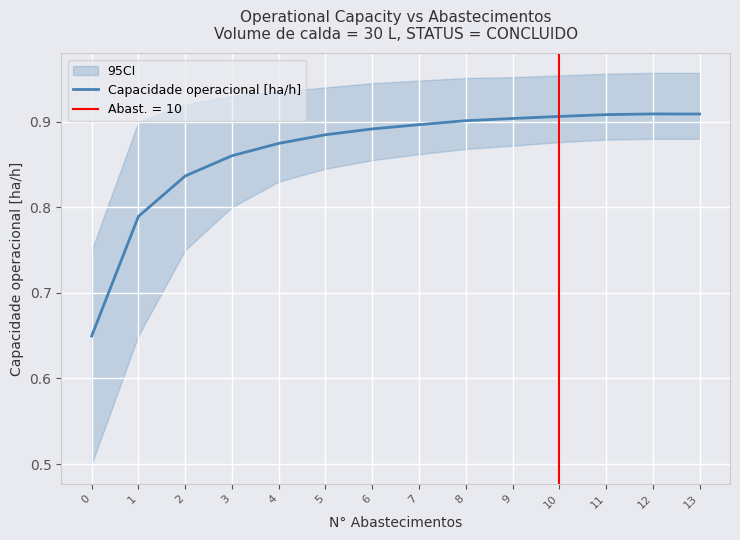

Rank the categories by value from lowest to highest.

0, 1, 2, 3, 4, 5, 6, 7, 8, 9, 10, 11, 13, 12